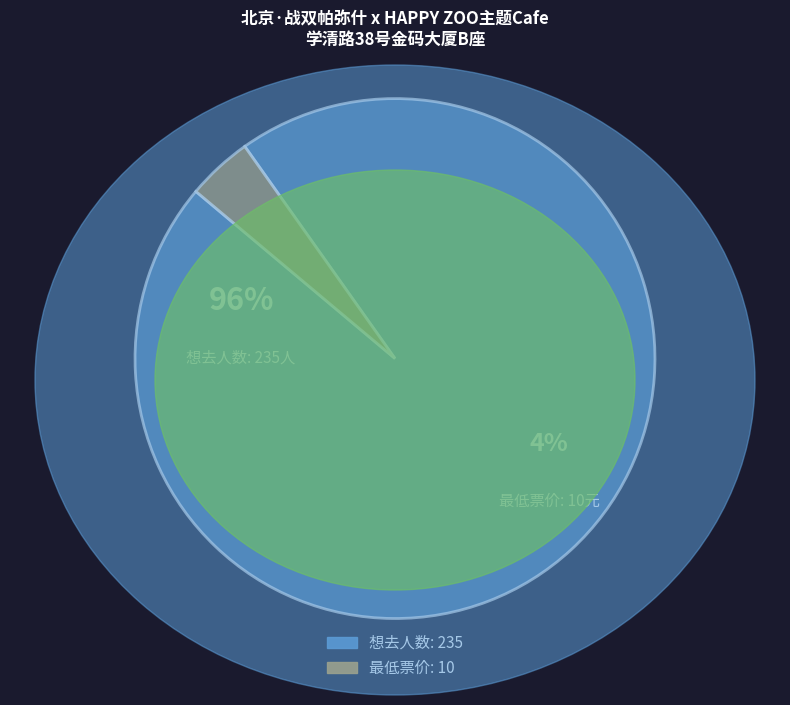

Combined, do 最低票价 and 想去人数 account for over 50%?

Yes